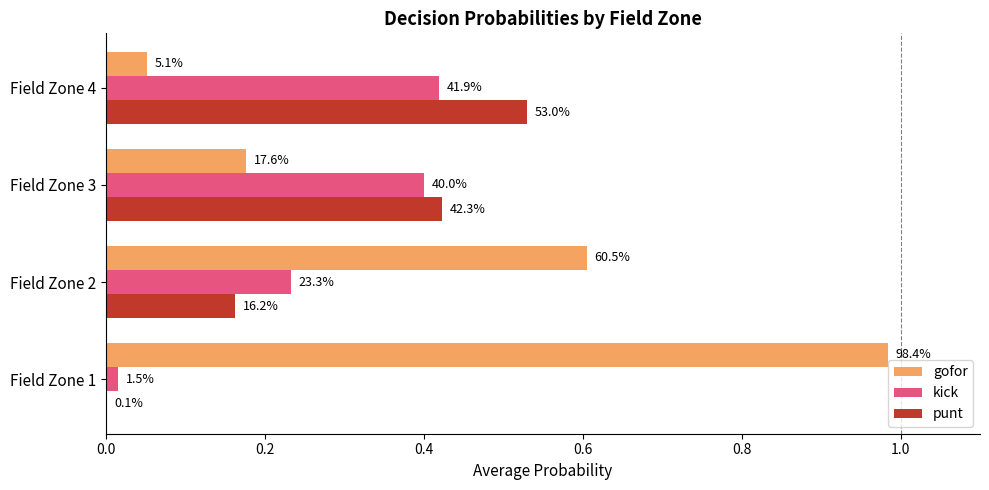

What are all the series names shown in the legend?

gofor, kick, punt